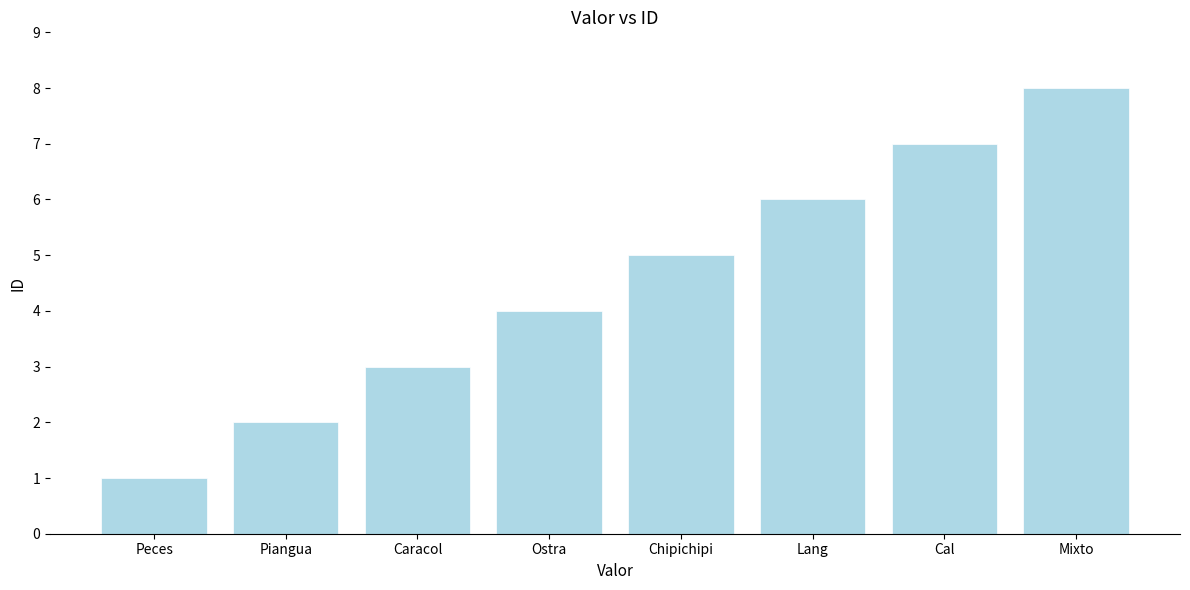

How many categories are shown in the chart?

8